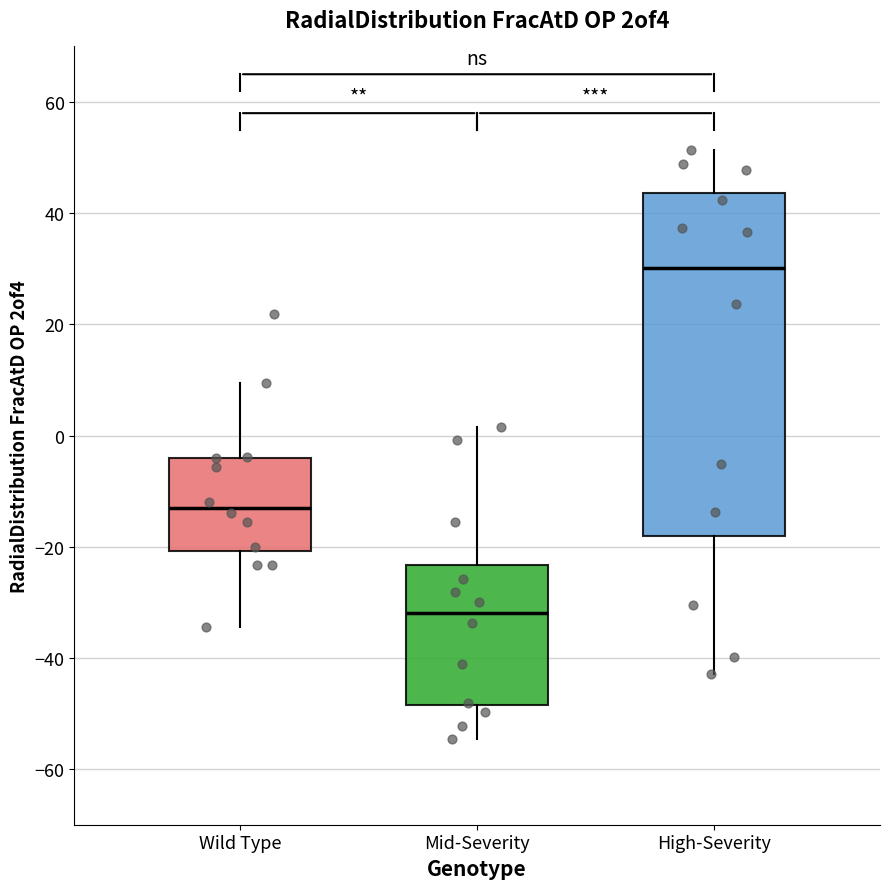

Reading left to right, transcribe this box plot: for each box, give where its median line is, the range the box spans, and where its two whiskers end, as read against the y-axis. The values are not printed on the chart, so give them approximately, as read against the axis.

Wild Type: median -12, box -20 to -4, whiskers -34 to 10
Mid-Severity: median -32, box -48 to -24, whiskers -54 to 2
High-Severity: median 30, box -18 to 44, whiskers -42 to 52